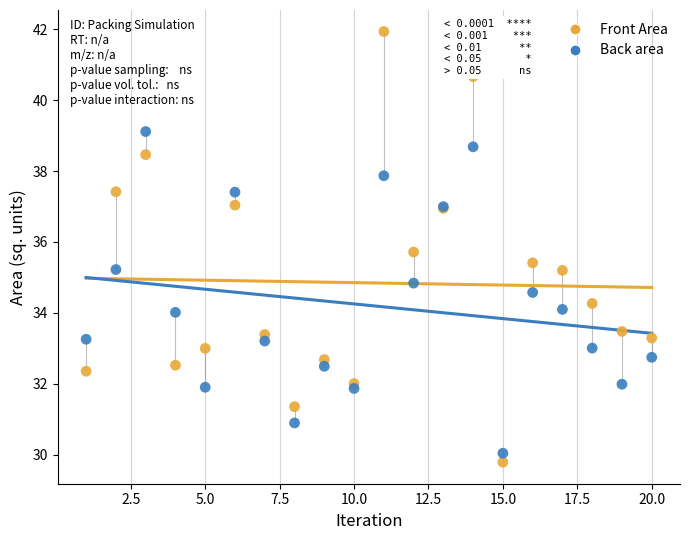

Which series reaches the minimum Y coordinate?

Front Area